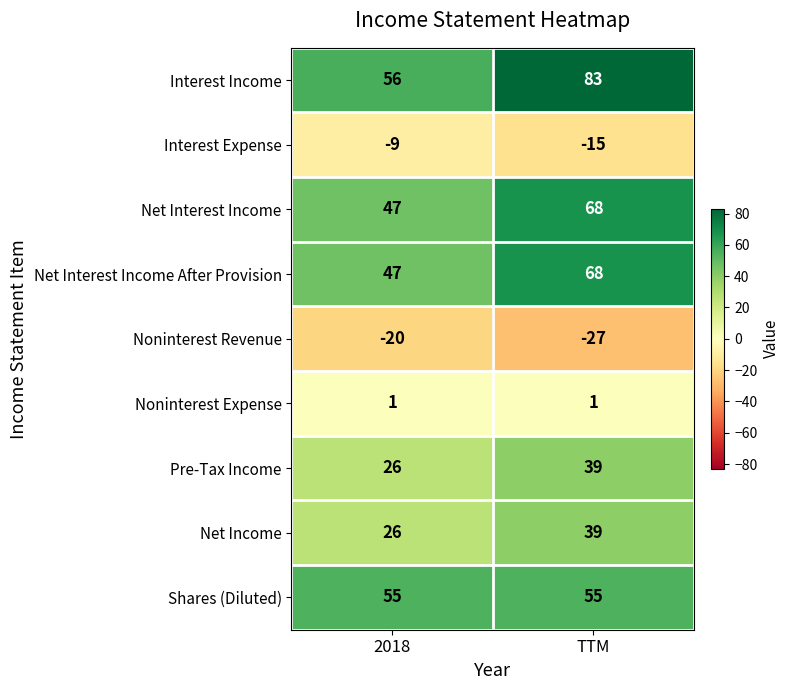

What is the minimum value shown in the chart?

-27